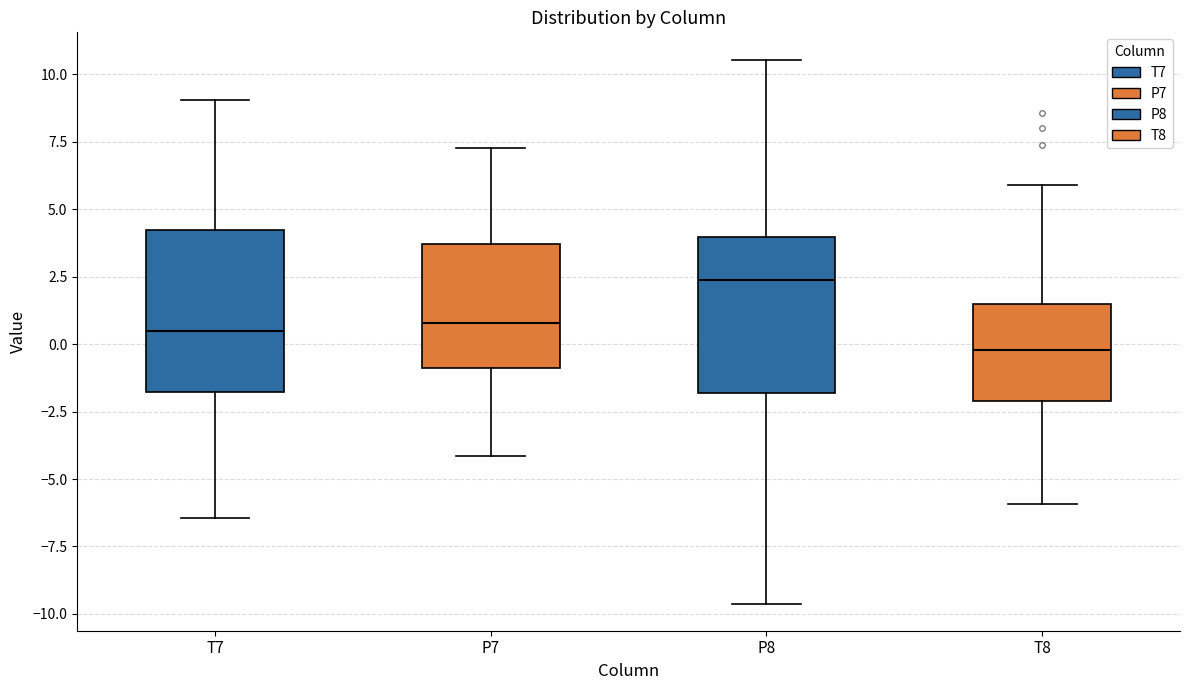

Which box's median line is the highest?

P8